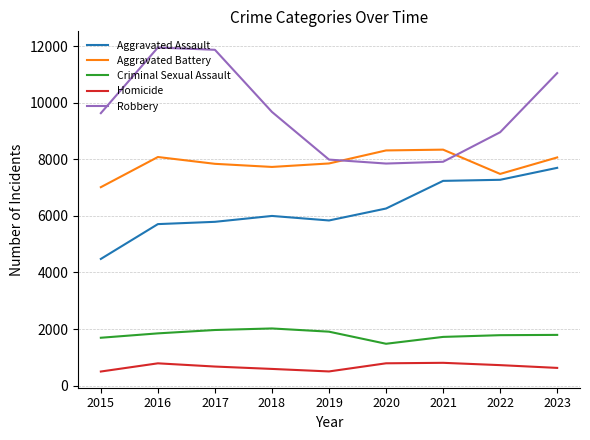

What is the minimum value for Aggravated Assault?

4480